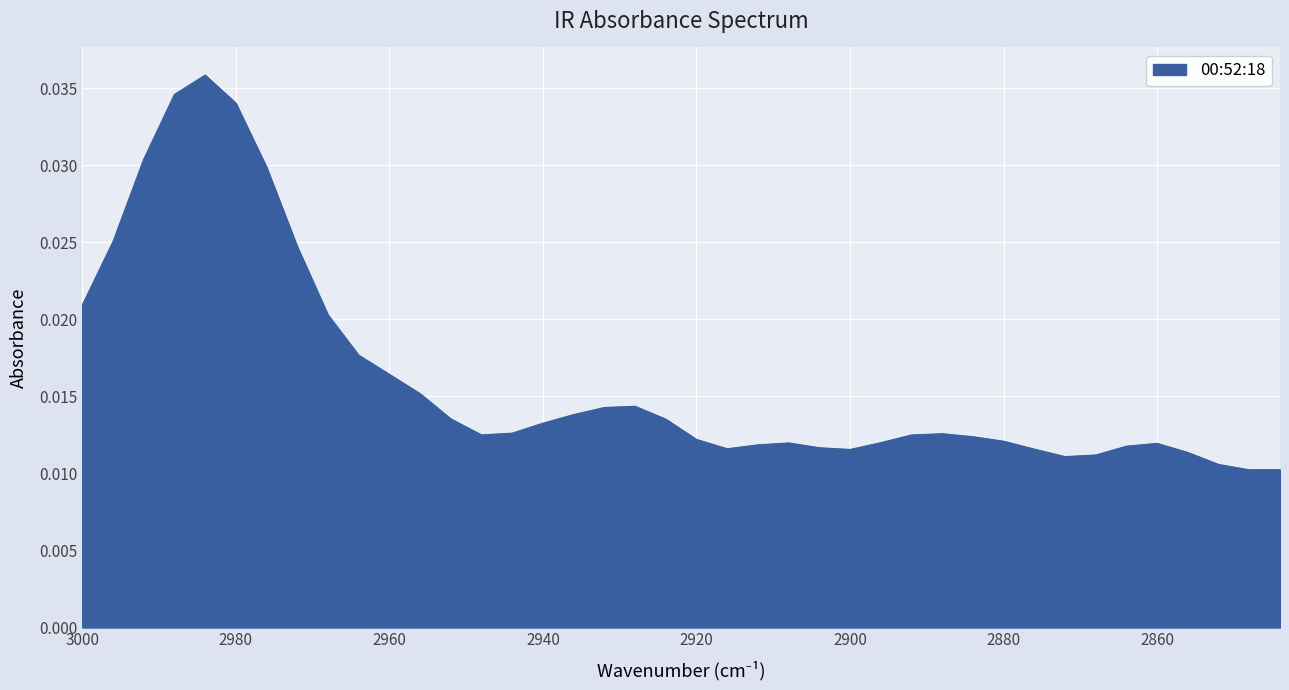

The value at 2928 is 0.0. True or false?

True